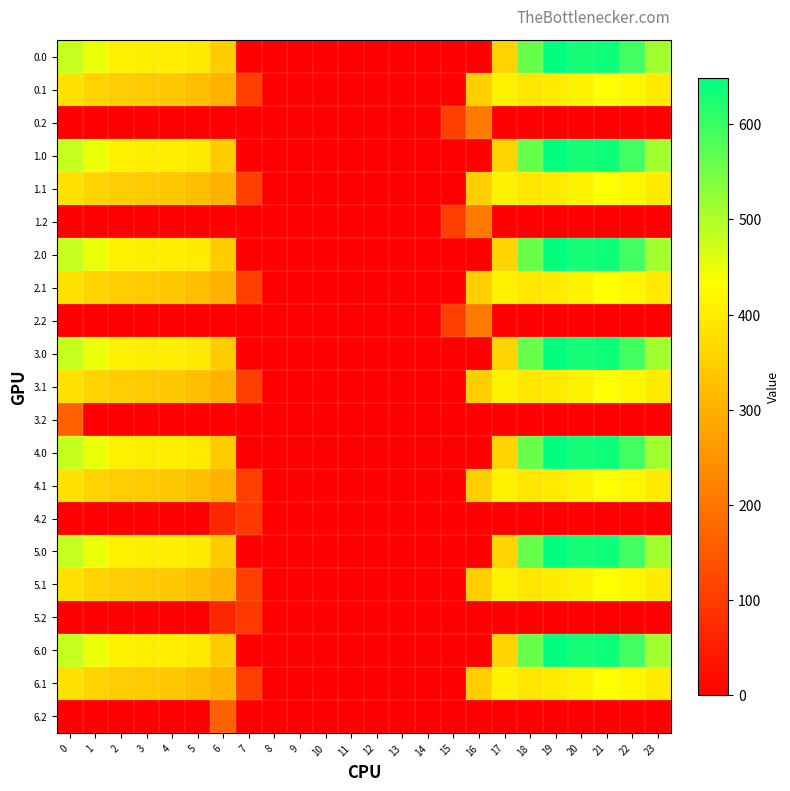

At how many categories does at least one series exceed 61?

17